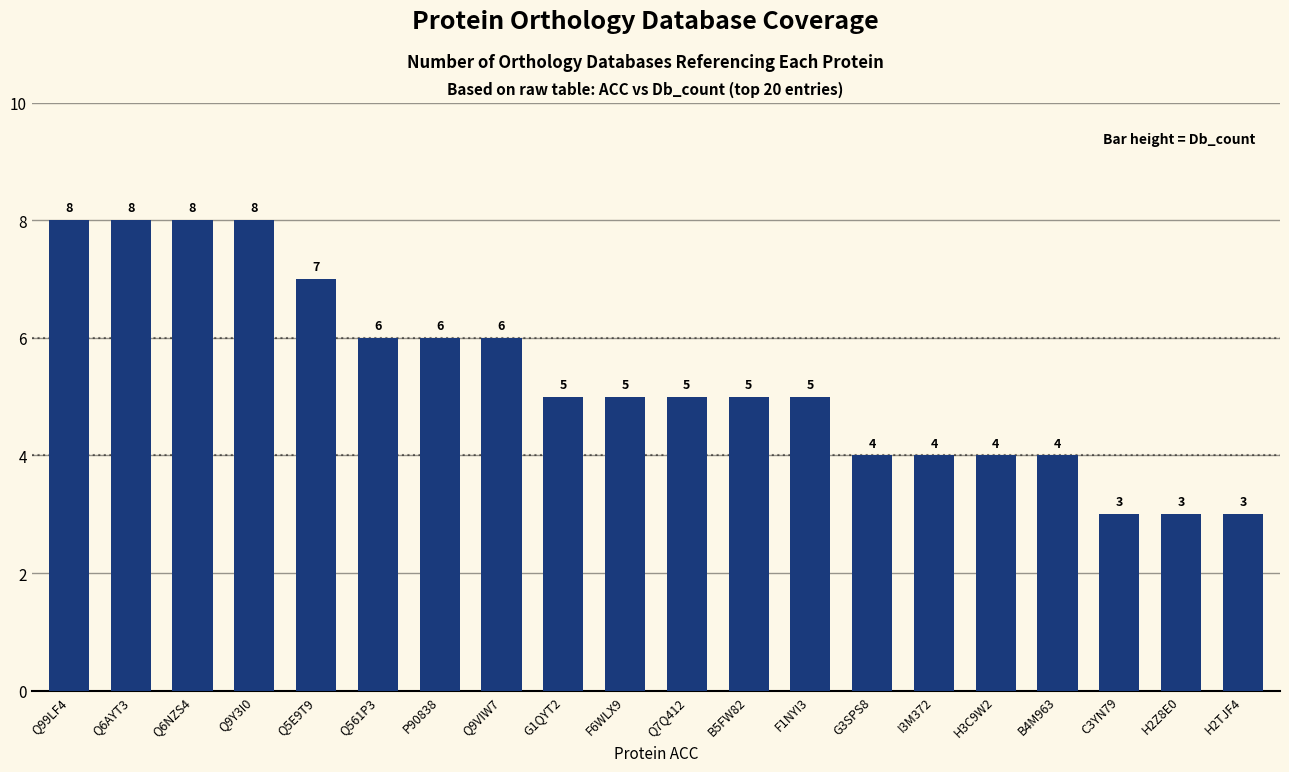

What value does the data have at F1NYI3?

5